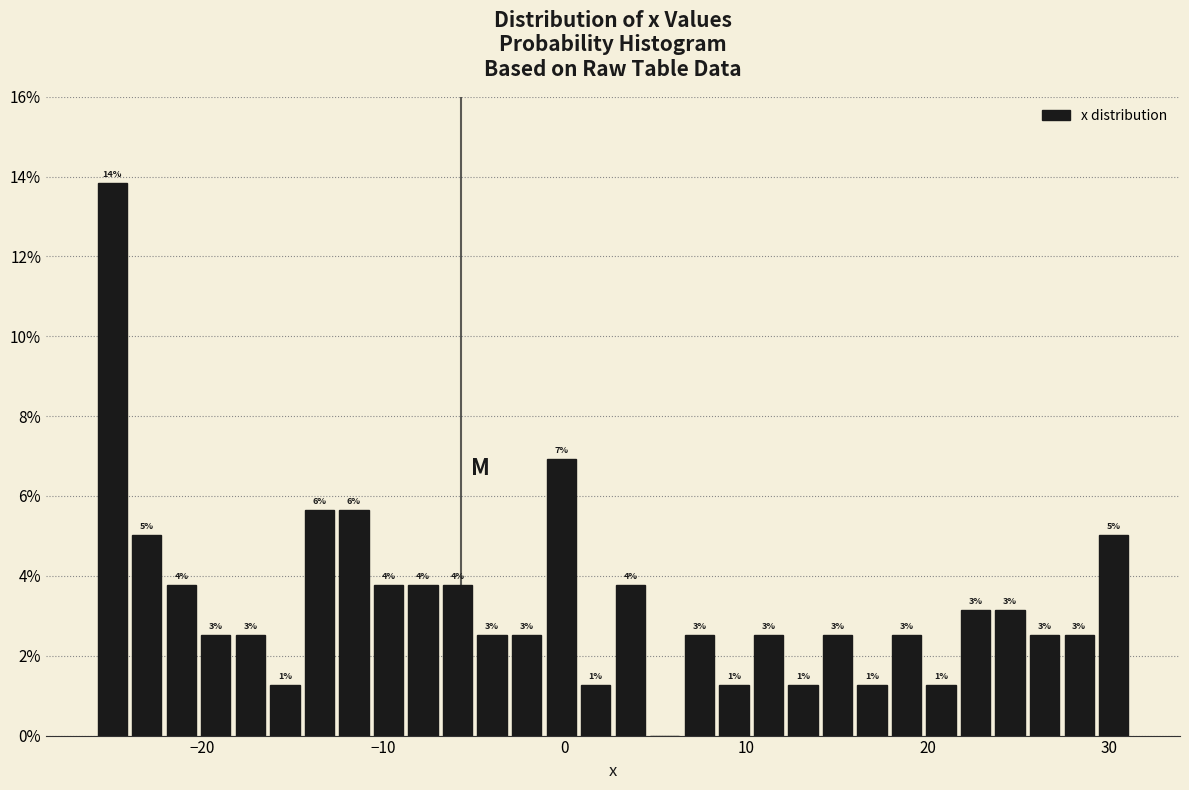

Read against the x-axis, roughly where is the centre of the tallest bar?

-25